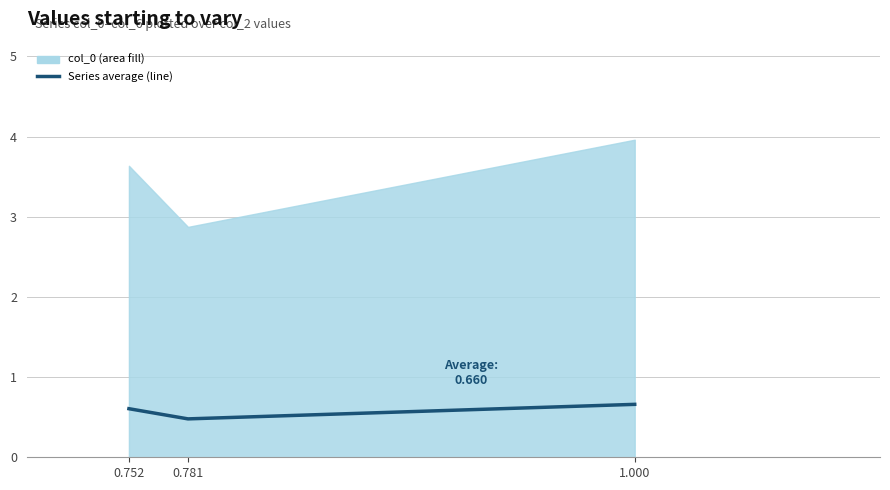

Between 0.781 and 0.752, which is larger?

0.752